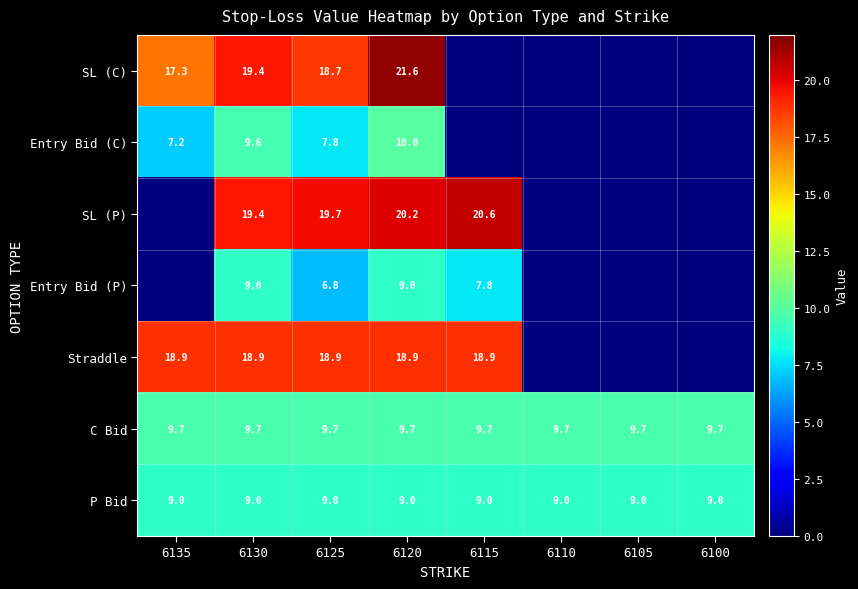

Count the number of data series in this chart.

7